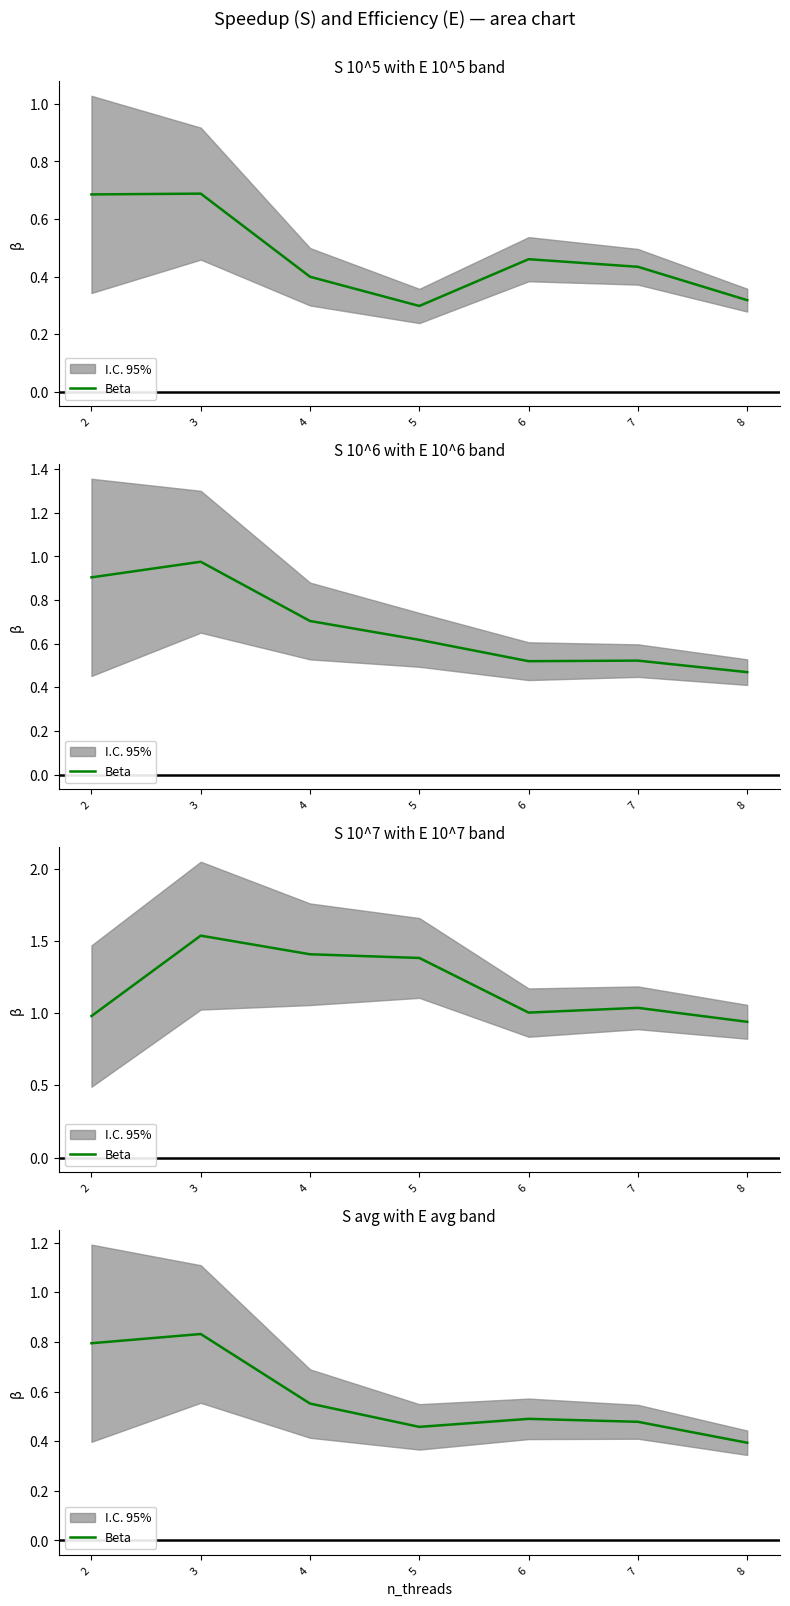

What is the sum of all values?

4.0